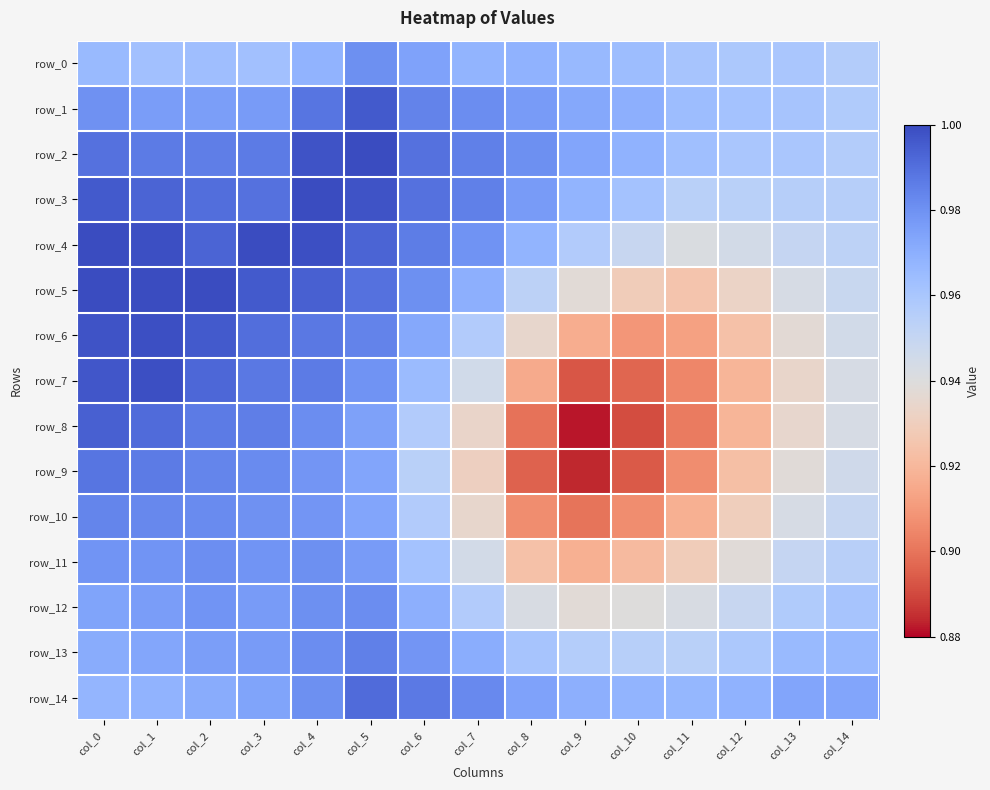

Which series has the widest spread of values?

row_8